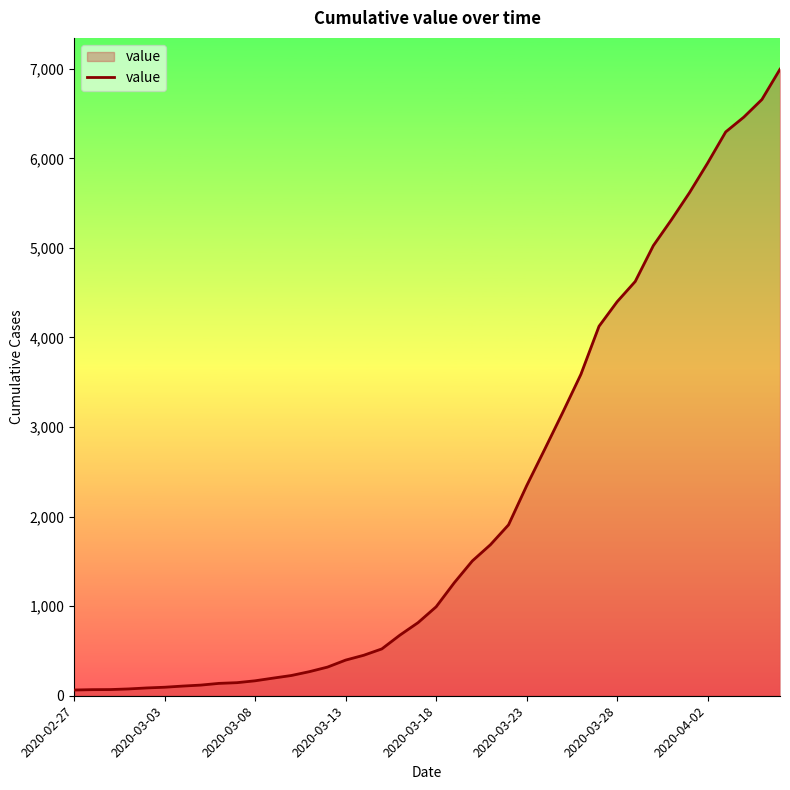

What is the difference between the maximum and minimum values?

6931